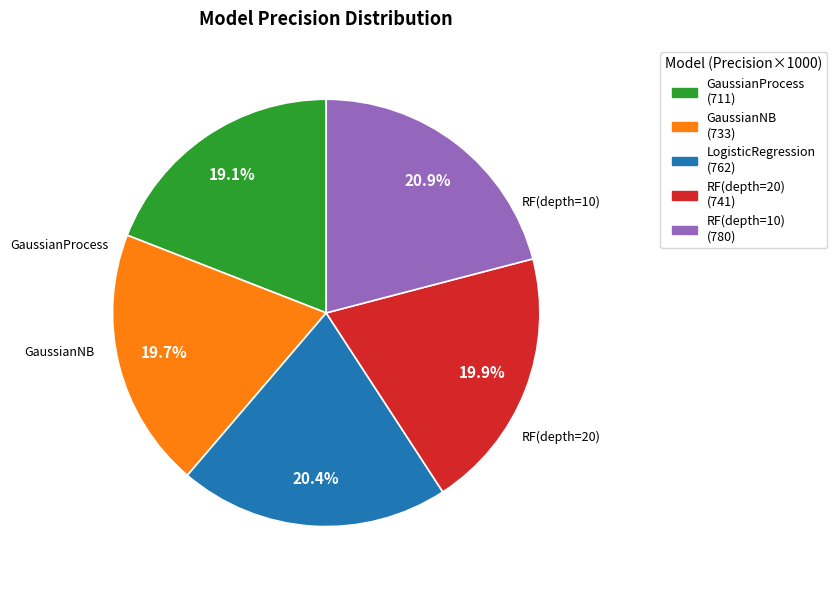

Is there a majority slice in this chart?

No